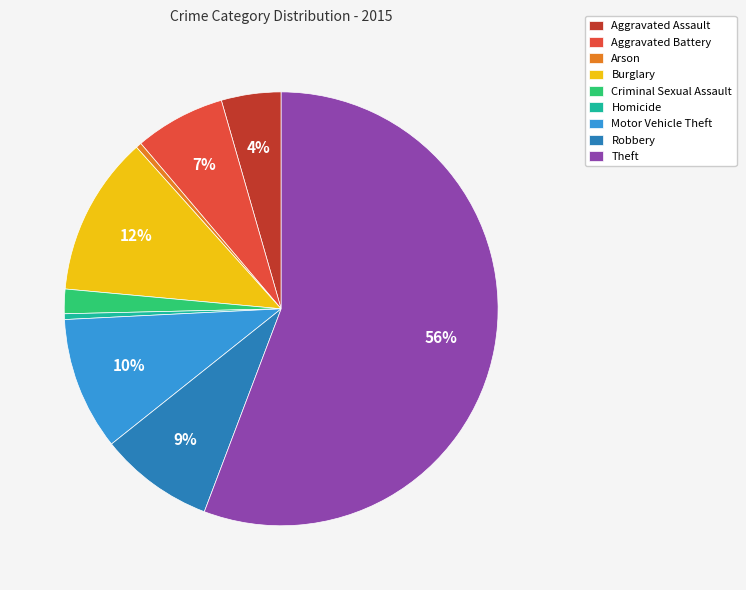

To the nearest percent, what is the combined percentage of Homicide and Burglary?

12%